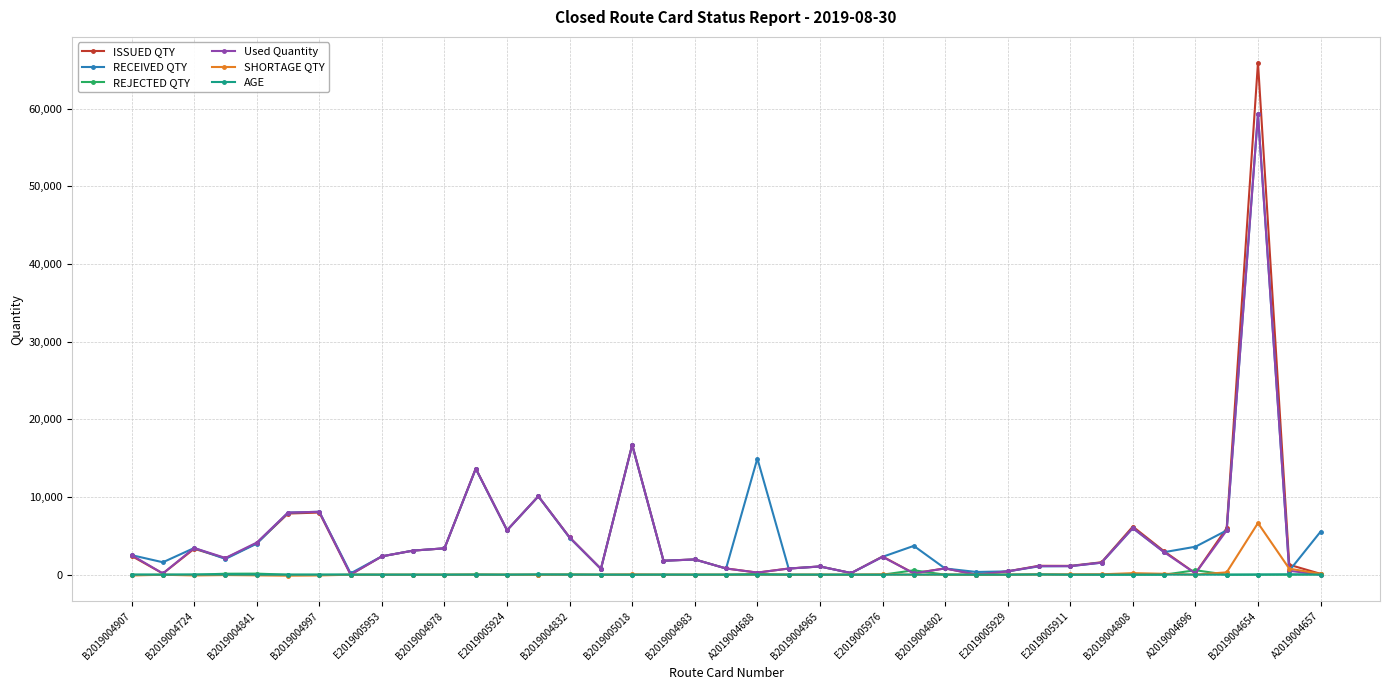

At how many categories does at least one series exceed 12692?

4